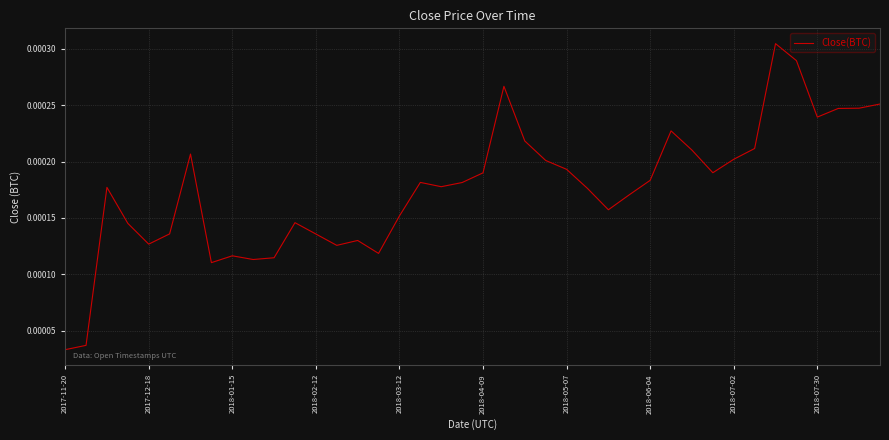

How many interior local valleys (lower than both neighbors) does the data have?

9